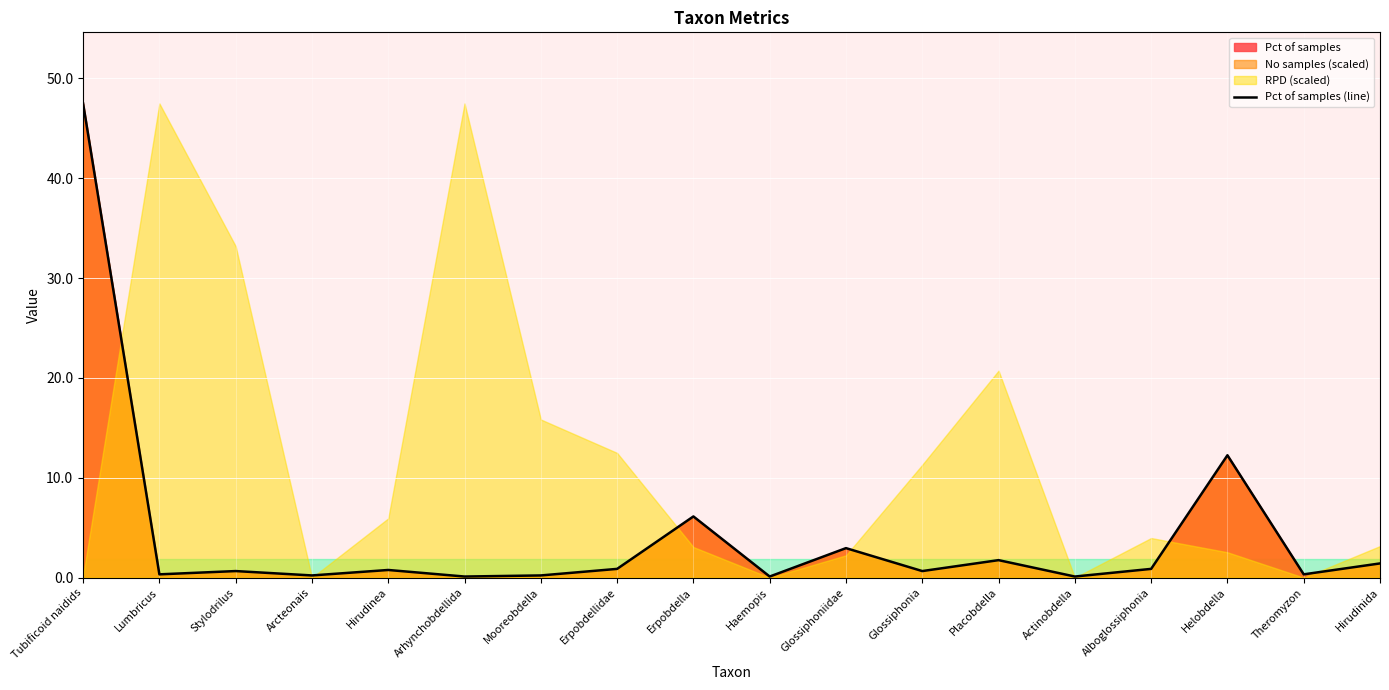

How many points are higher than both their immediate neighbors (excluding endpoints)?

6